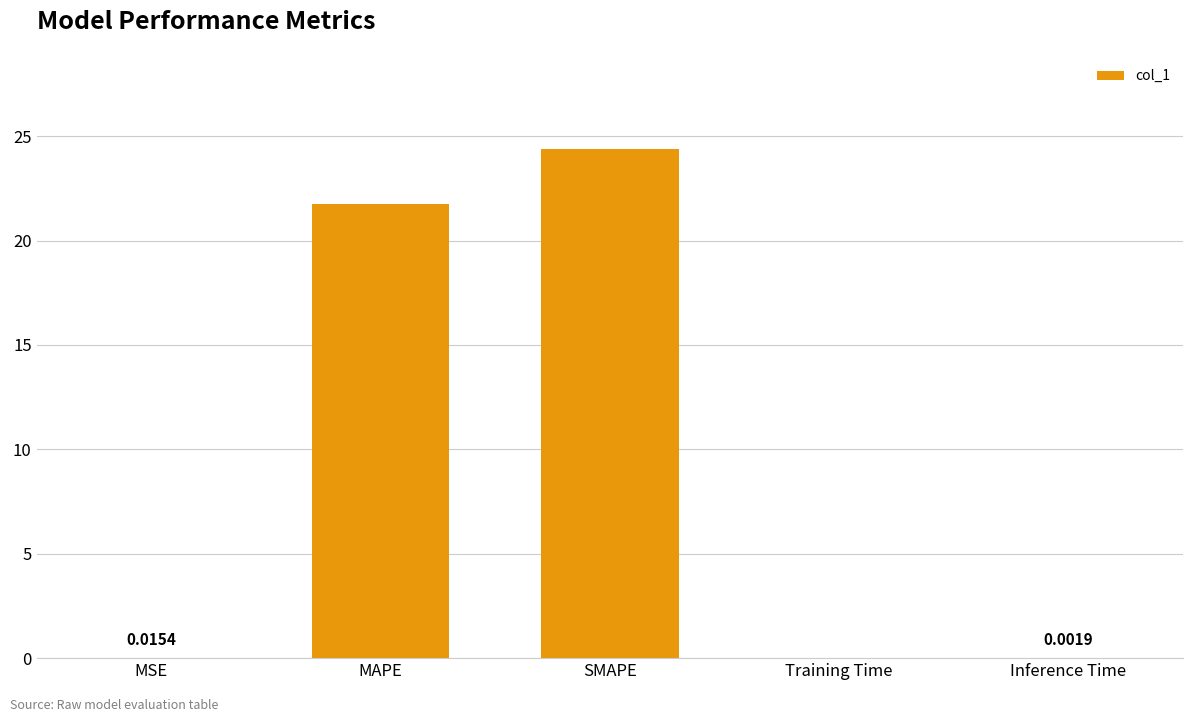

The value at SMAPE is 6.3. True or false?

False